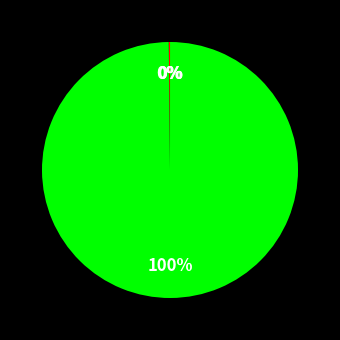

To the nearest percent, what is the average slice percentage?

25%